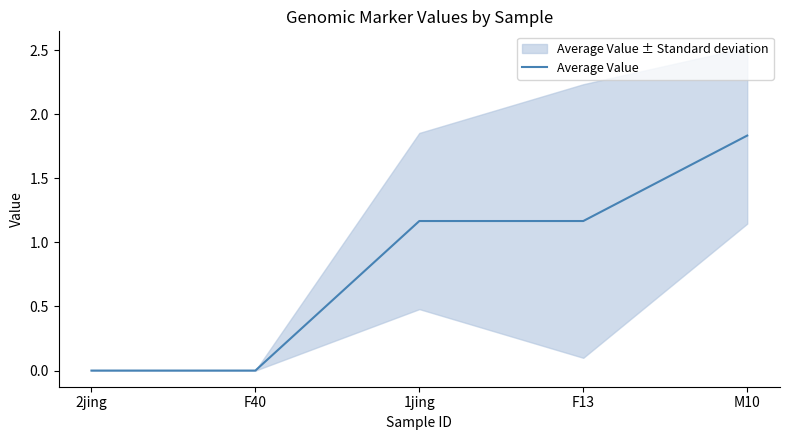

At which label does the data first exceed 1?

1jing